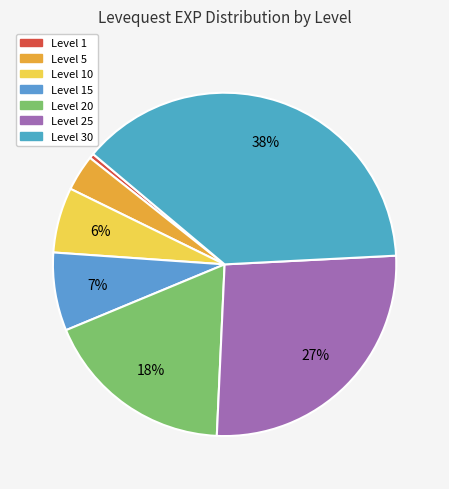

To the nearest percent, what is the average slice percentage?

14%